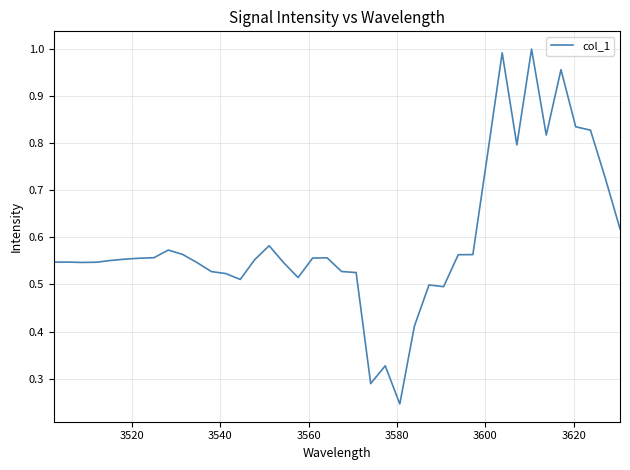

True or false: there are more than 2 points higher than both neighbors.

True